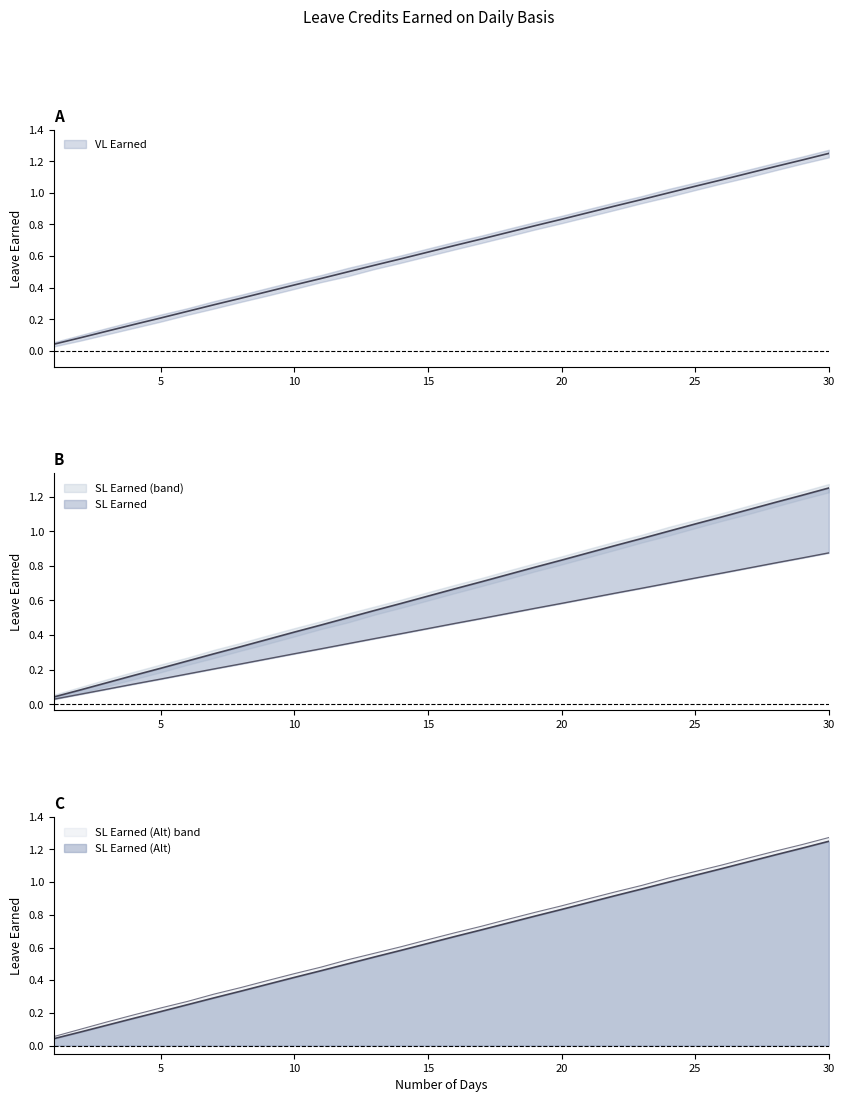

Does the chart display data point markers on the line(s)?

No